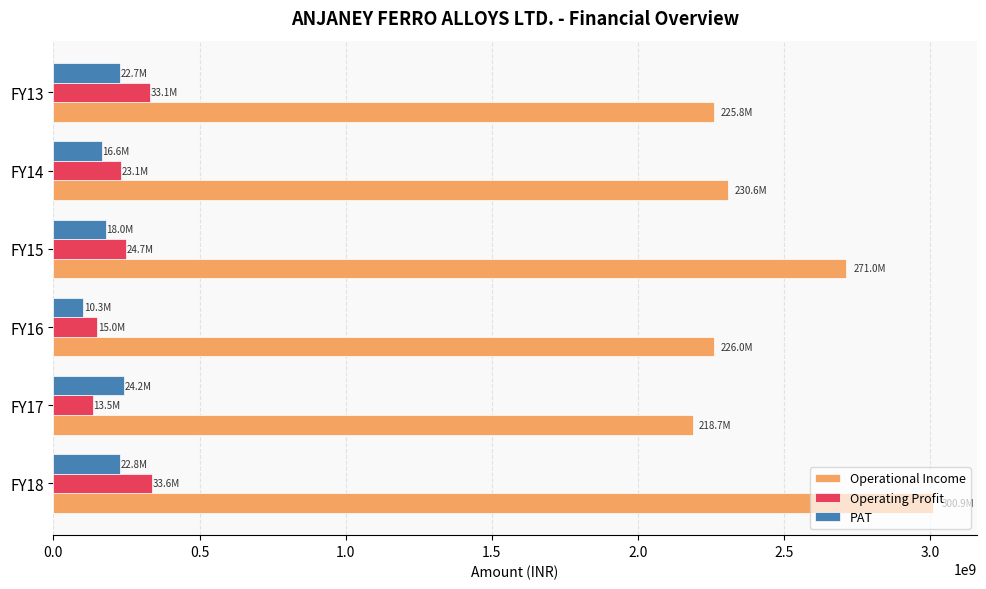

What is the maximum value shown in the chart?

3008544193